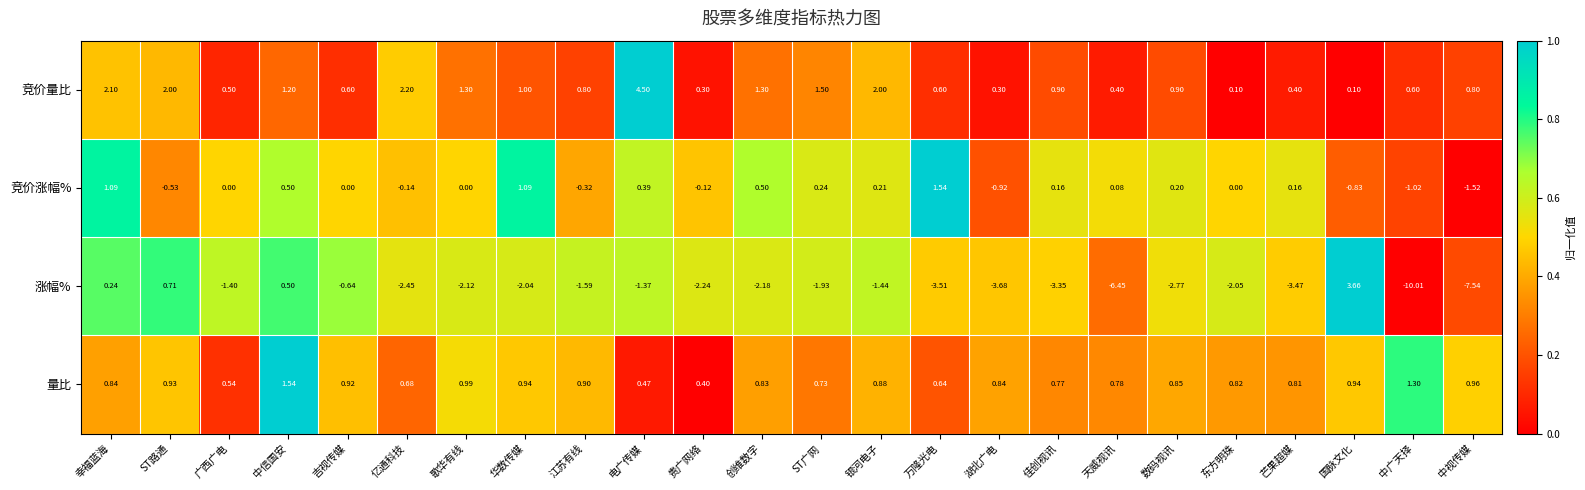

Which series has the widest spread of values?

涨幅%